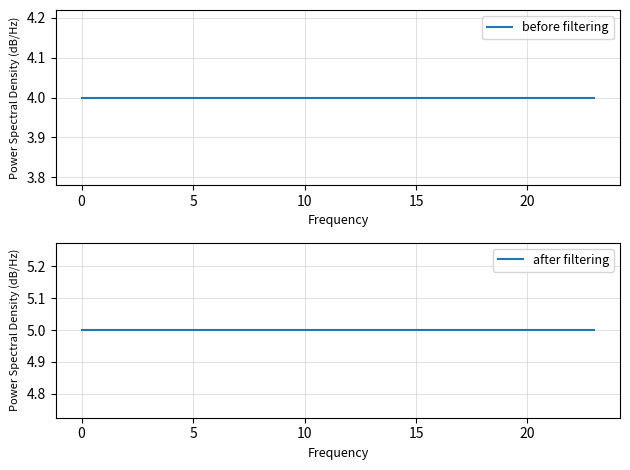

How many distinct data groups are displayed?

2